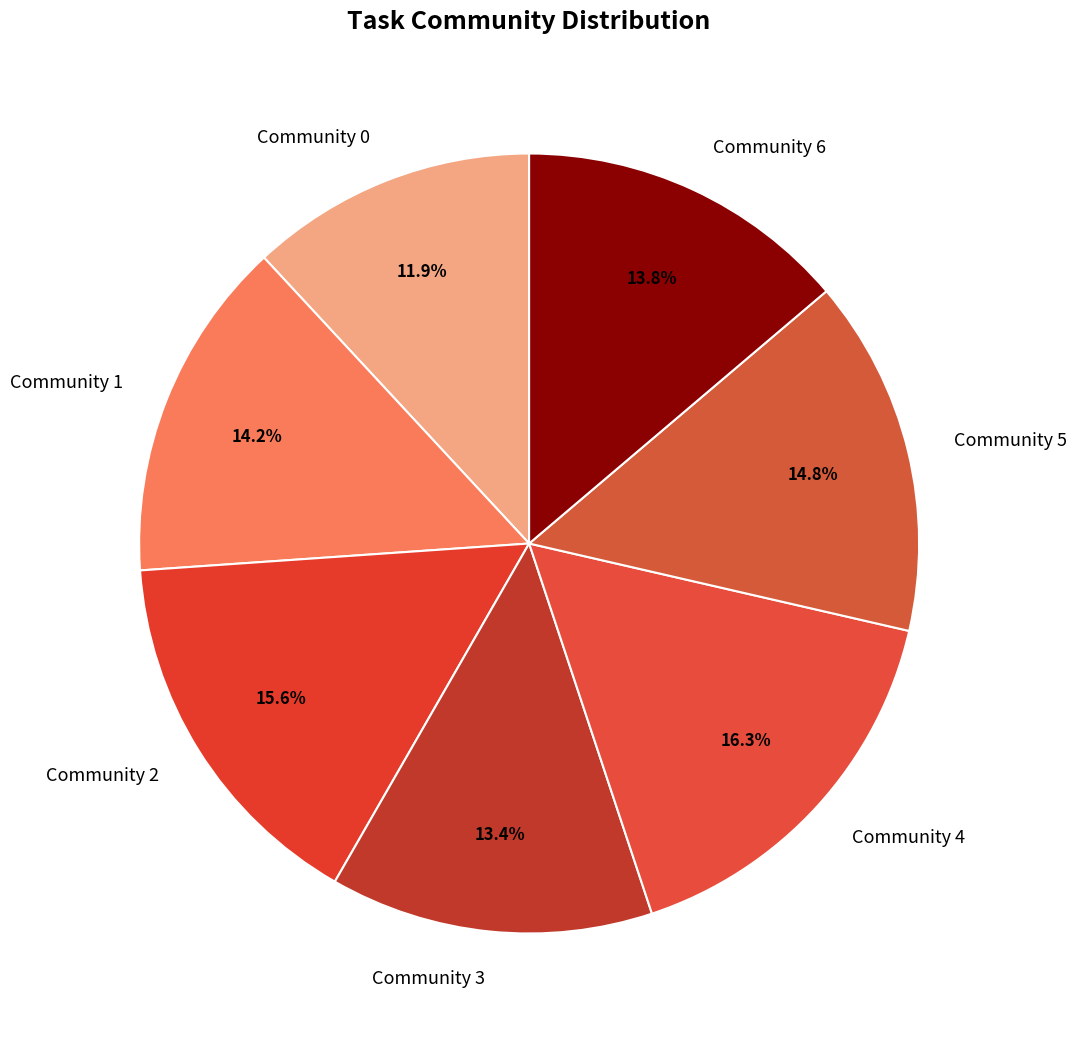

Is Community 2 the majority of the pie?

No